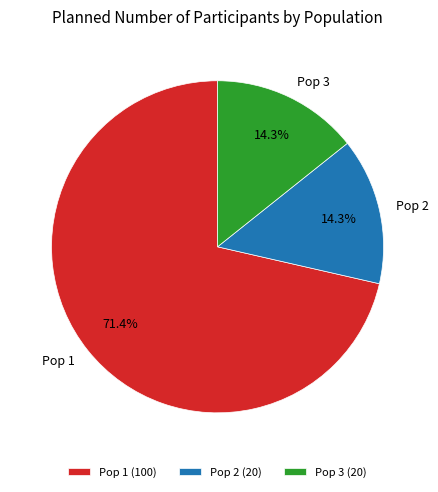

To the nearest percent, what is the combined percentage of Pop 2 and Pop 3?

29%